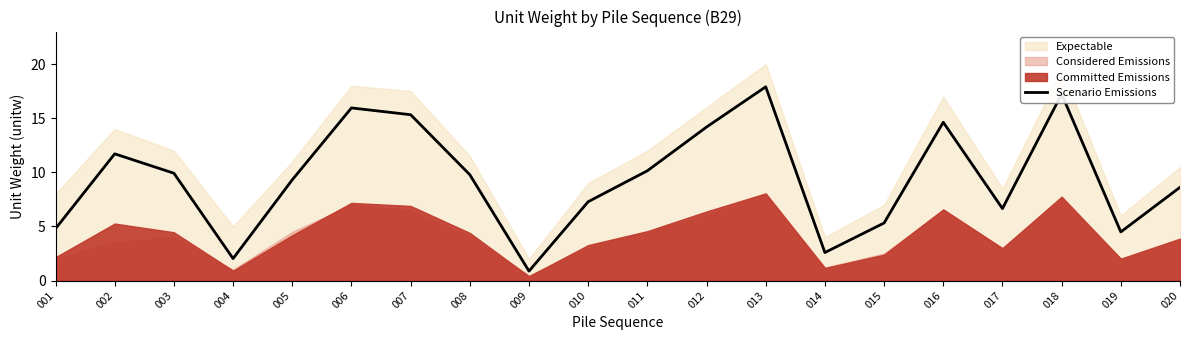

Is it true that the value at 016 is 20.9?

False